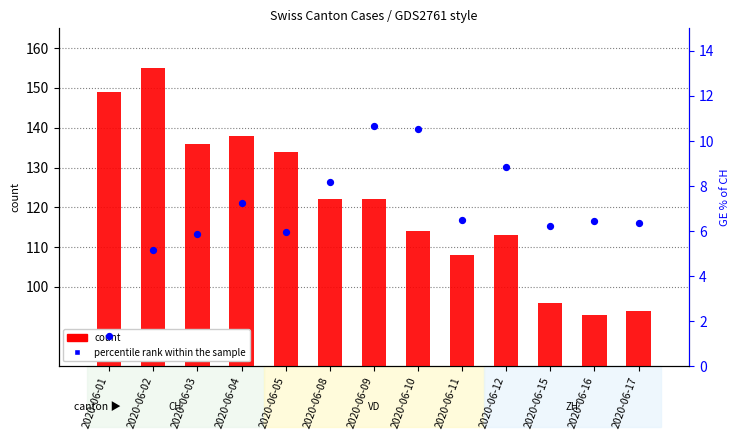

Which series has the widest spread of Y values?

count